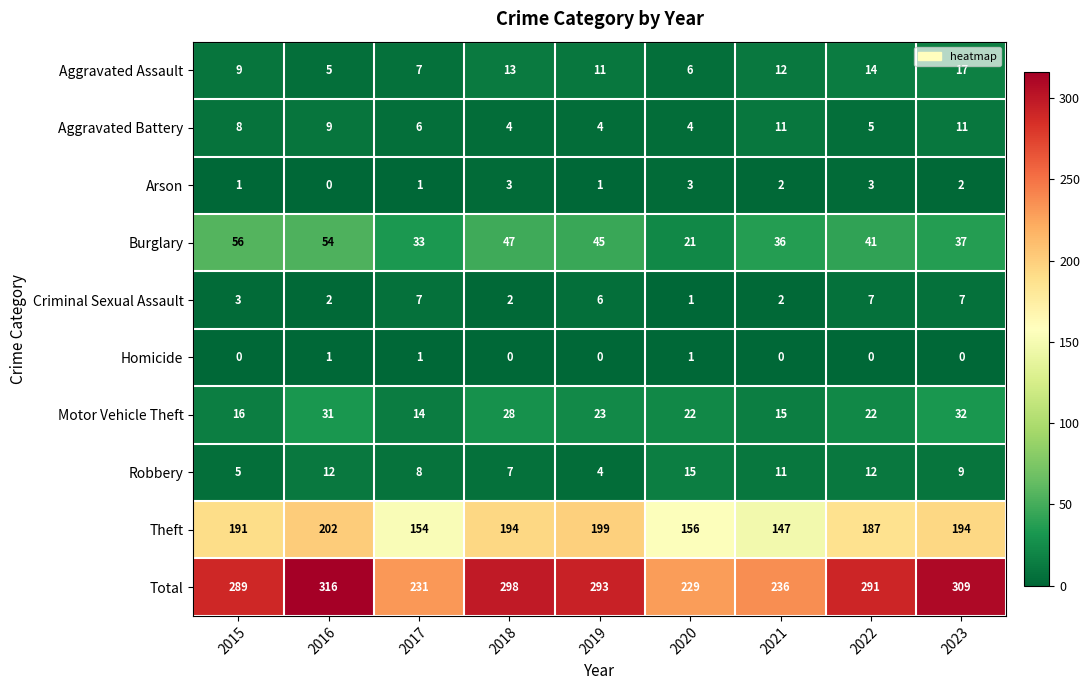

Which series has the largest range (max minus min)?

Total